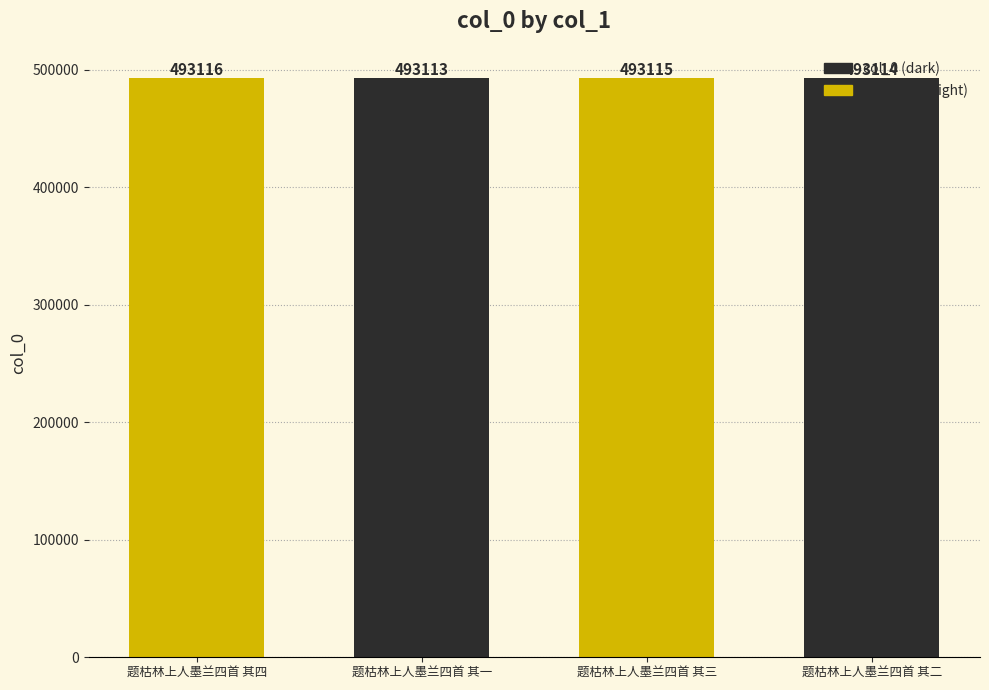

Between 题枯林上人墨兰四首 其二 and 题枯林上人墨兰四首 其三, which is larger?

题枯林上人墨兰四首 其三